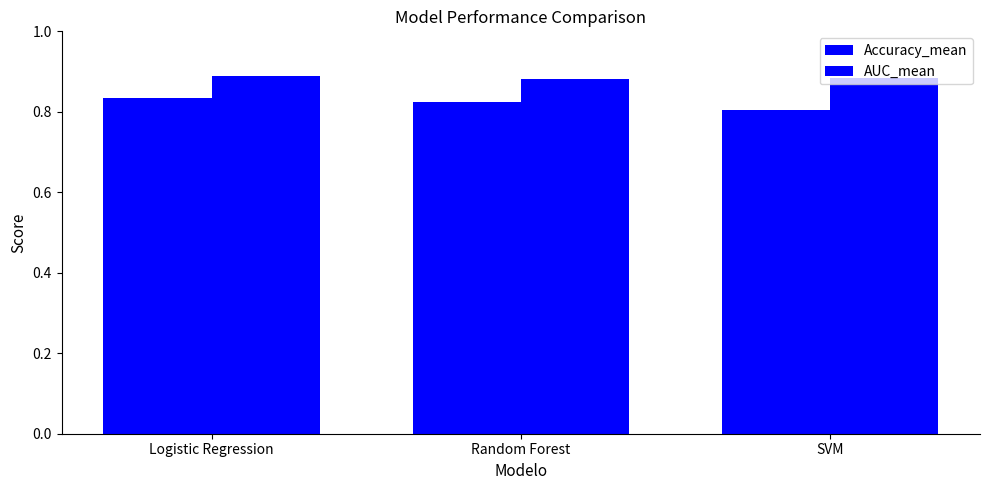

Which series has the largest range (max minus min)?

Accuracy_mean